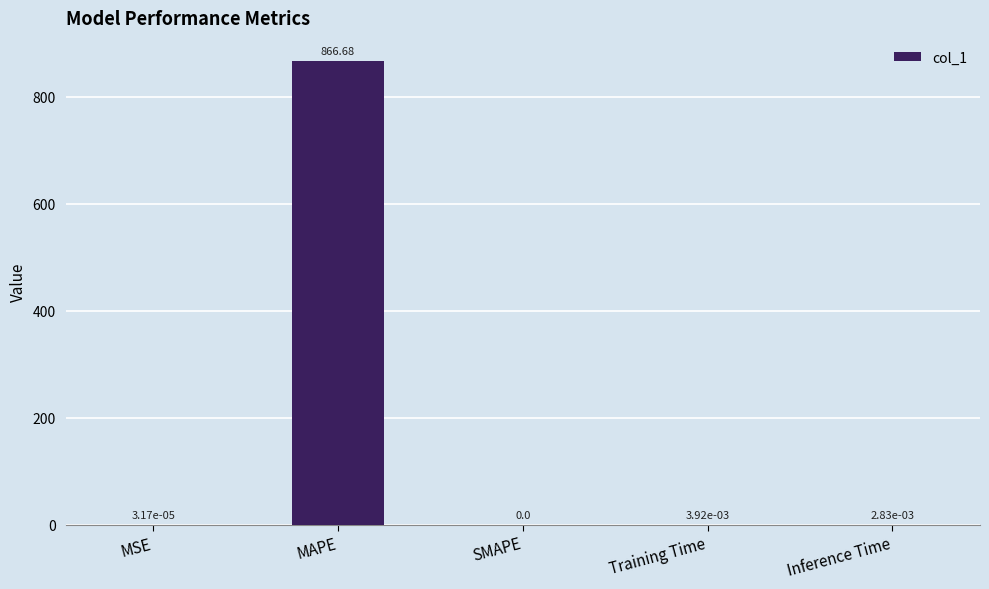

Between MAPE and Inference Time, which is larger?

MAPE